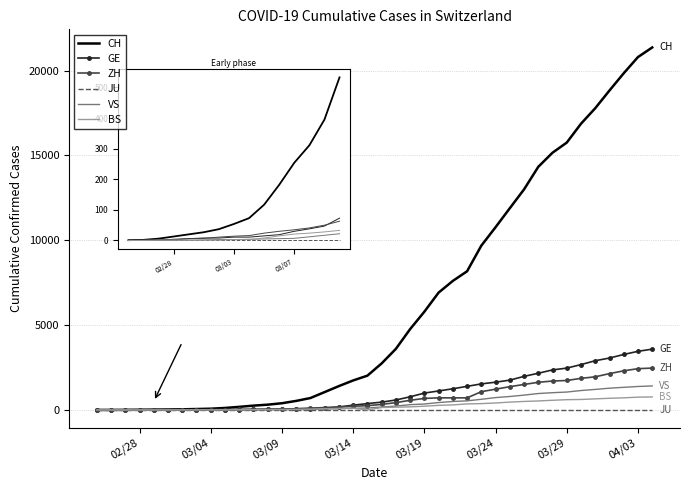

What is the maximum value shown in the chart?

21368